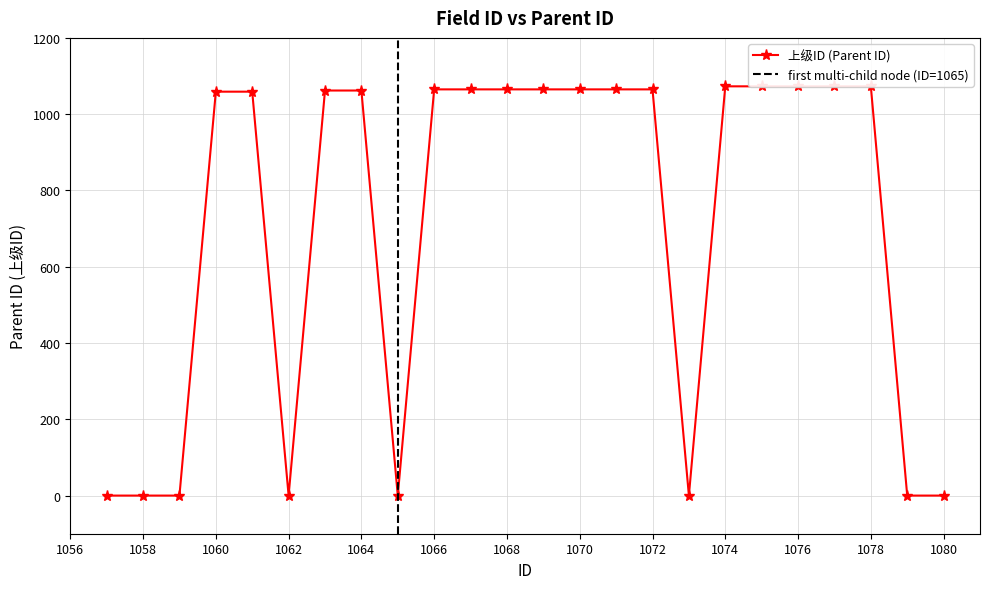

Which label corresponds to the smallest value in the chart?

1057